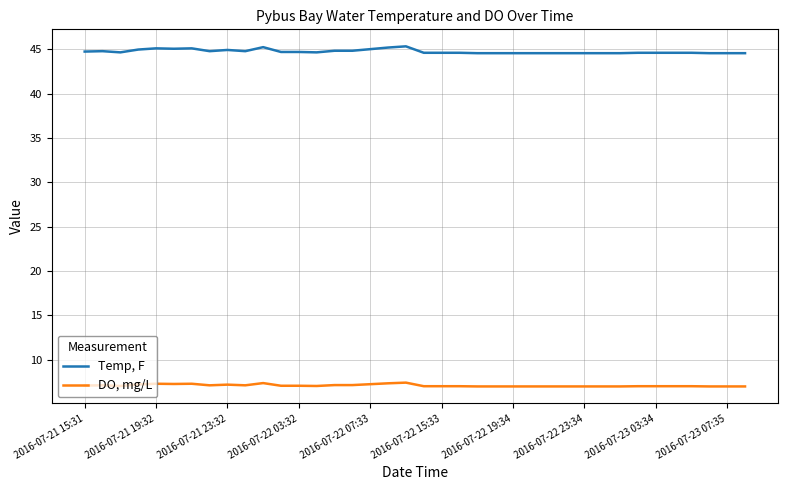

Rank the series by their maximum value, from highest to lowest.

Temp, F, DO, mg/L